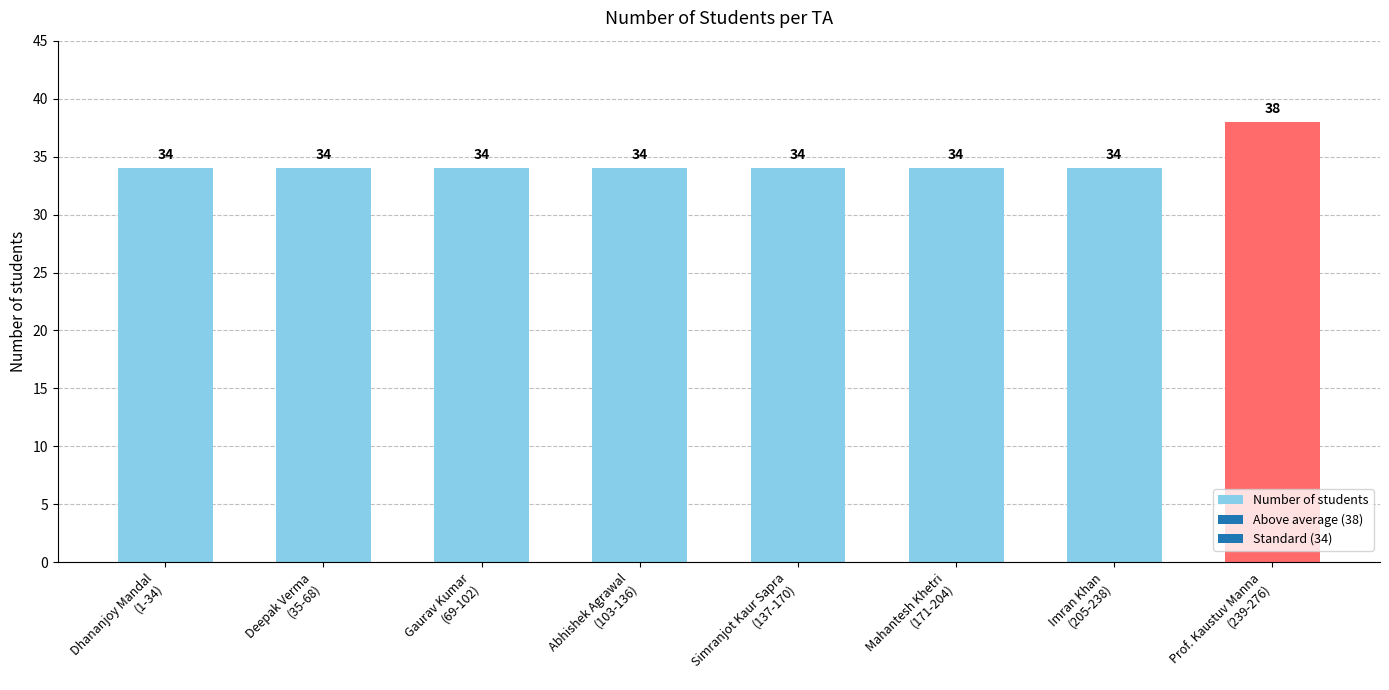

What is the minimum value shown in the chart?

34